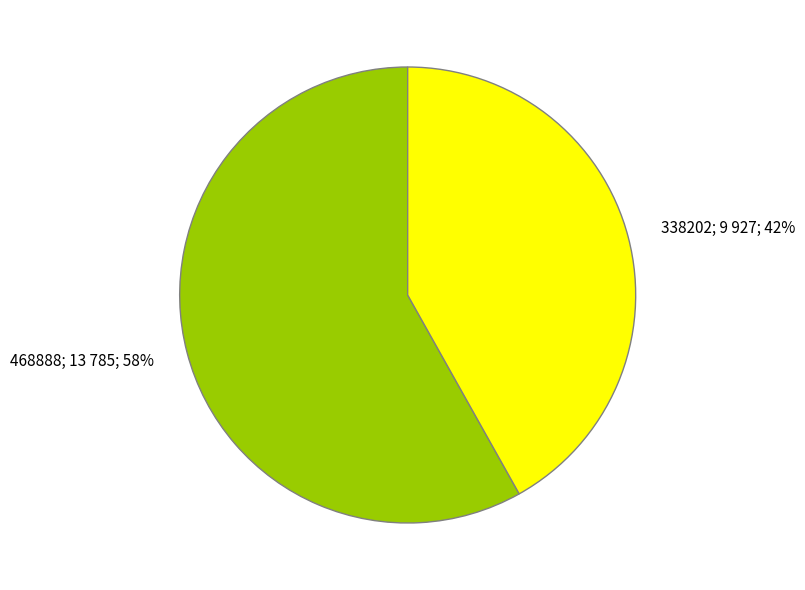

What percentage is the 468888 slice, to the nearest percent?

58%